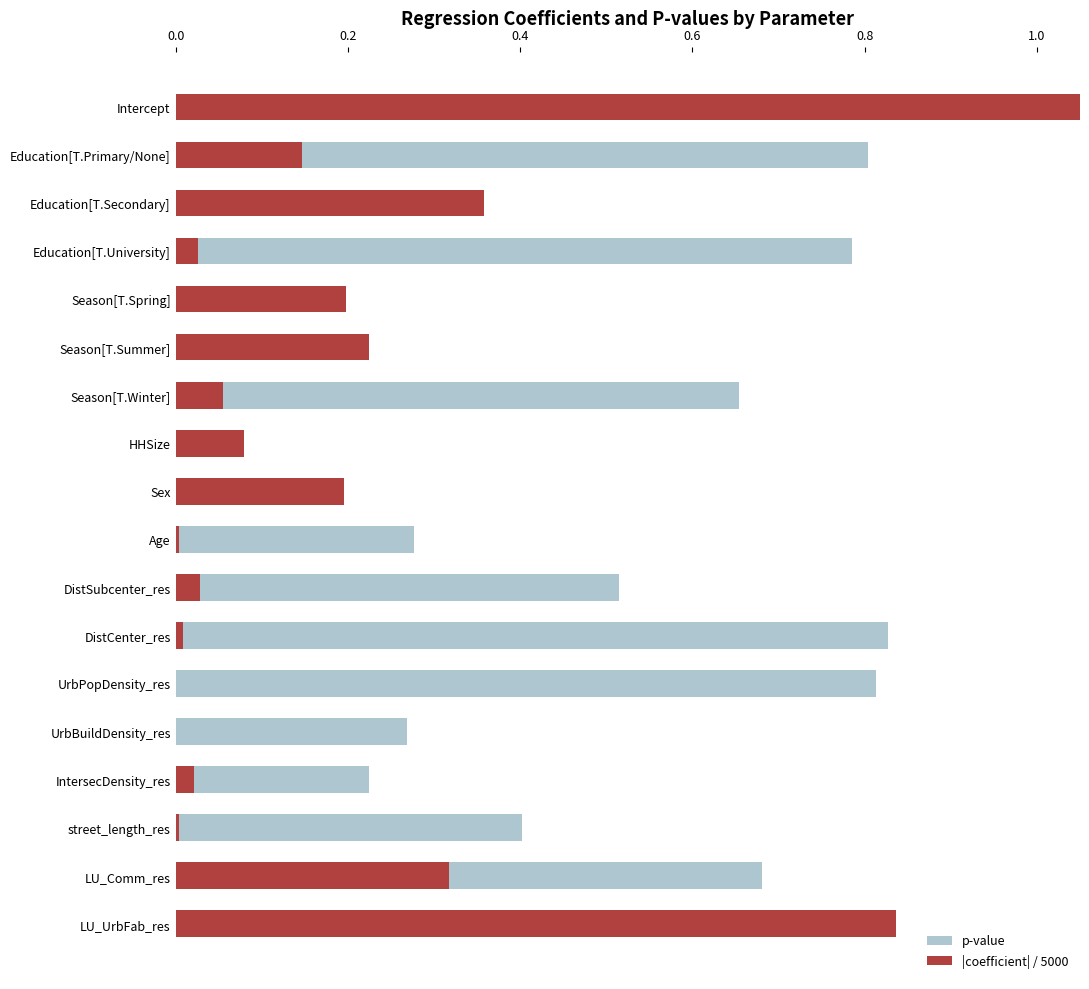

What are all the series names shown in the legend?

p-value, |coefficient| / 5000